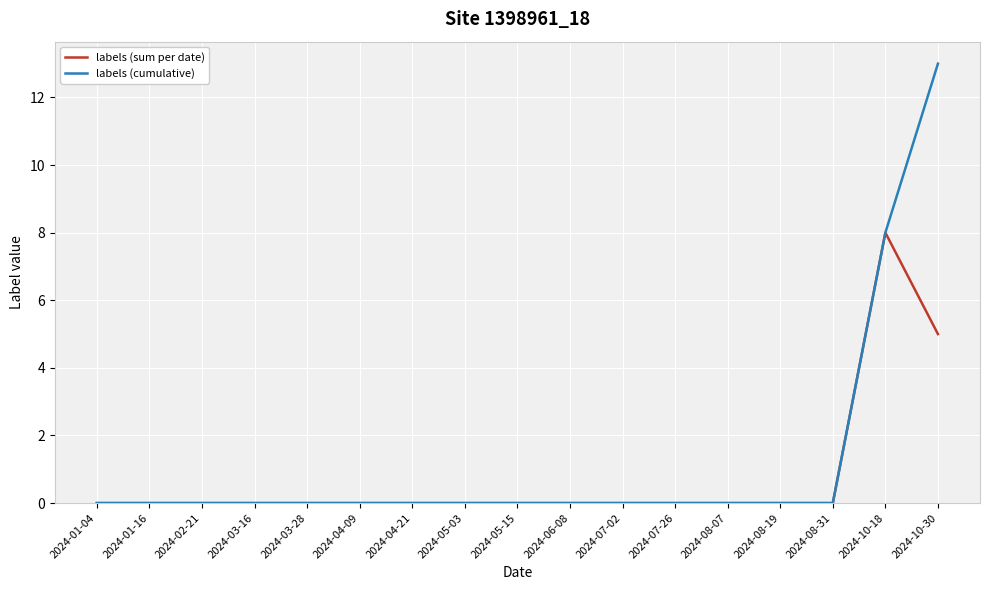

Reading left to right, what are all the values shown in this chart?

labels (sum per date): 0	0	0	0	0	0	0	0	0	0	0	0	0	0	0	8	5
labels (cumulative): 0	0	0	0	0	0	0	0	0	0	0	0	0	0	0	8	13